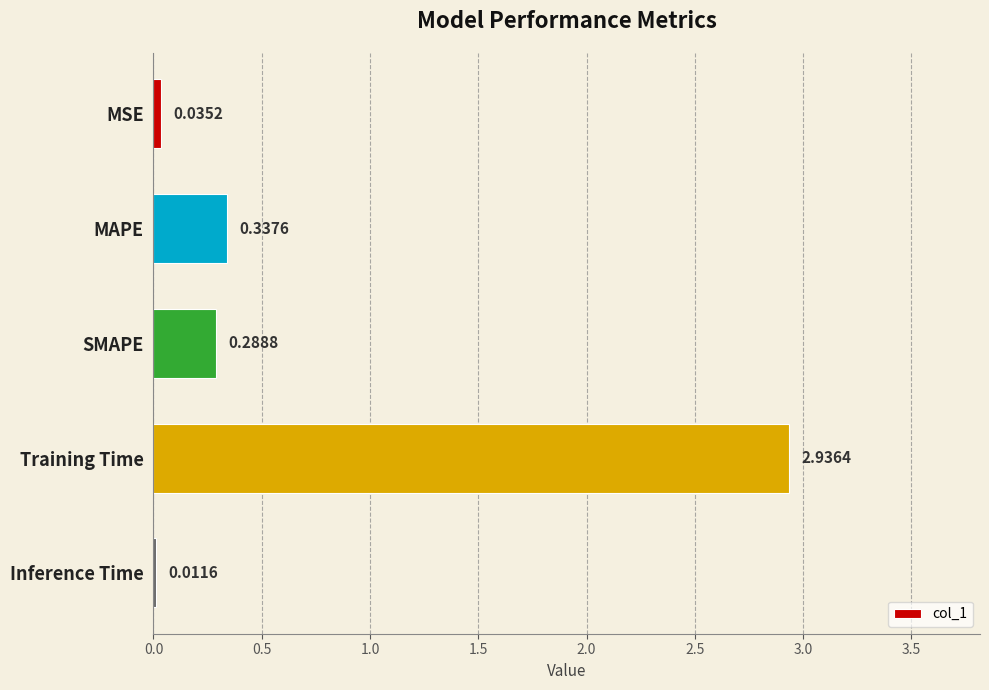

What is the label of the 4th bar from the top?

Training Time